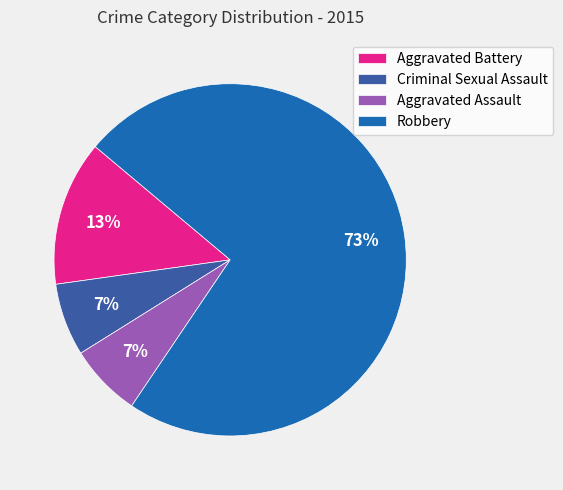

True or false: Aggravated Battery accounts for 13% of the total.

True